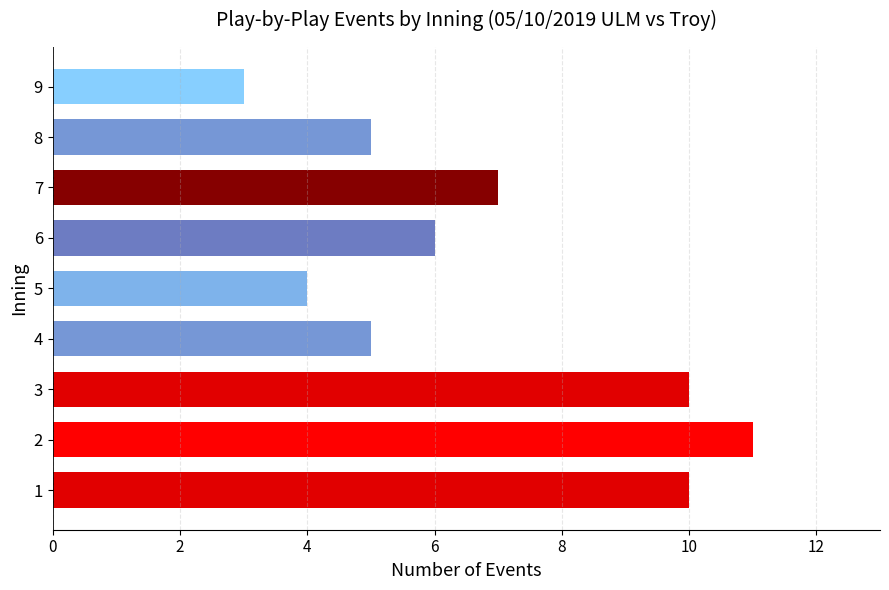

What is the difference between the second highest and minimum values?

7